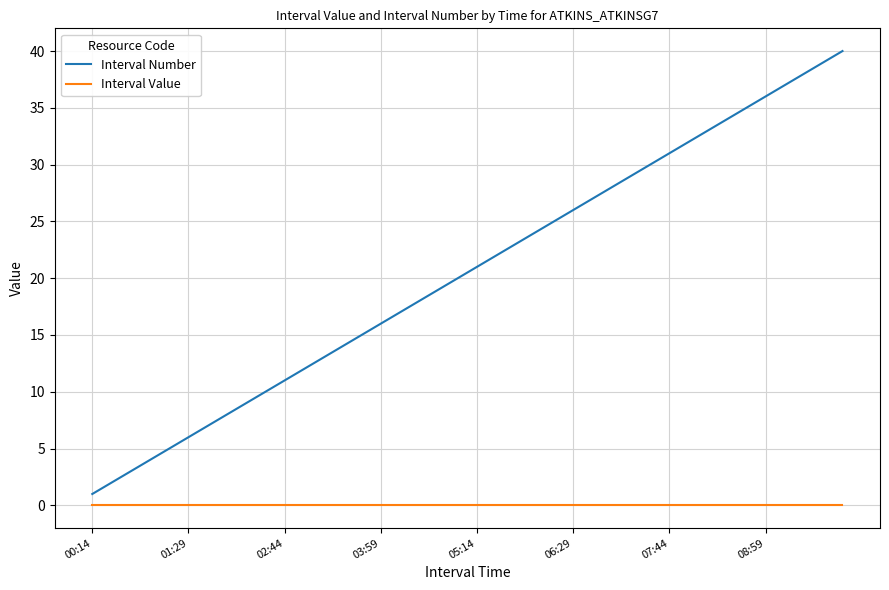

List the series in order of their overall mean, highest first.

Interval Number, Interval Value